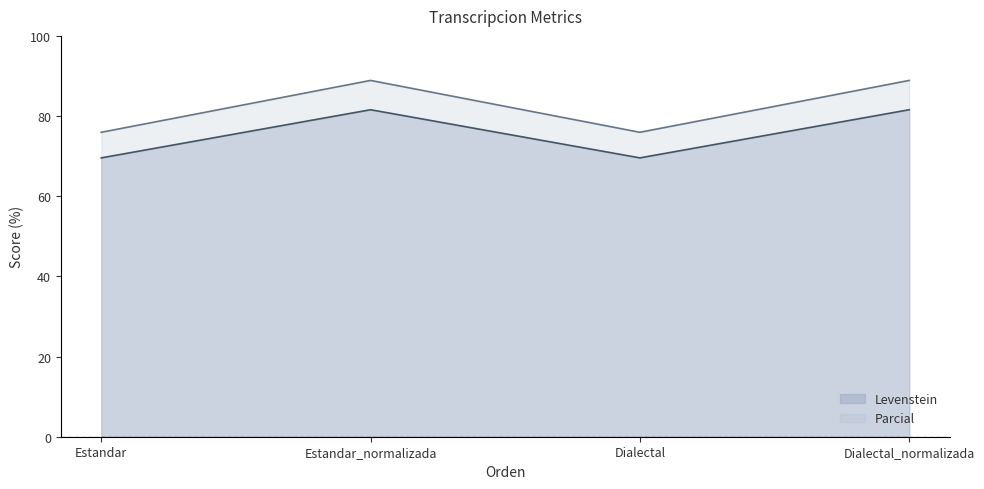

True or false: Levenstein has a value of 81.6 at Estandar_normalizada.

True